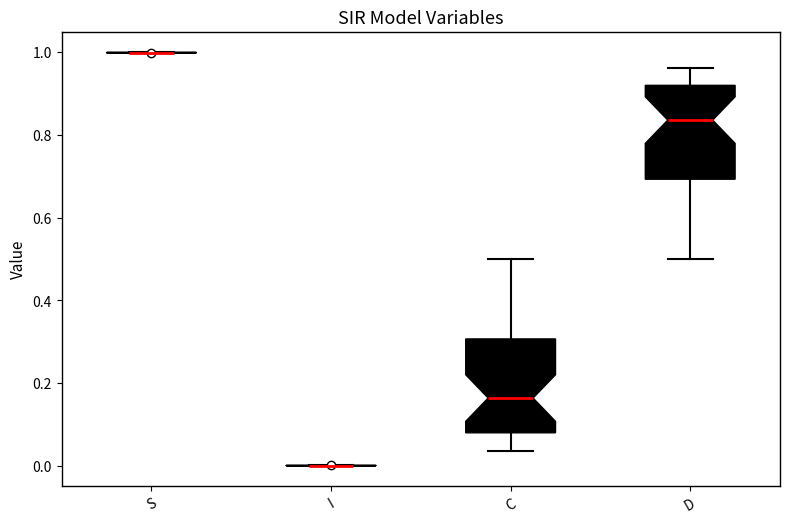

Where is the lower edge of the box for C on the y-axis? The values are not printed on the chart, so give them approximately, as read against the axis.

0.08